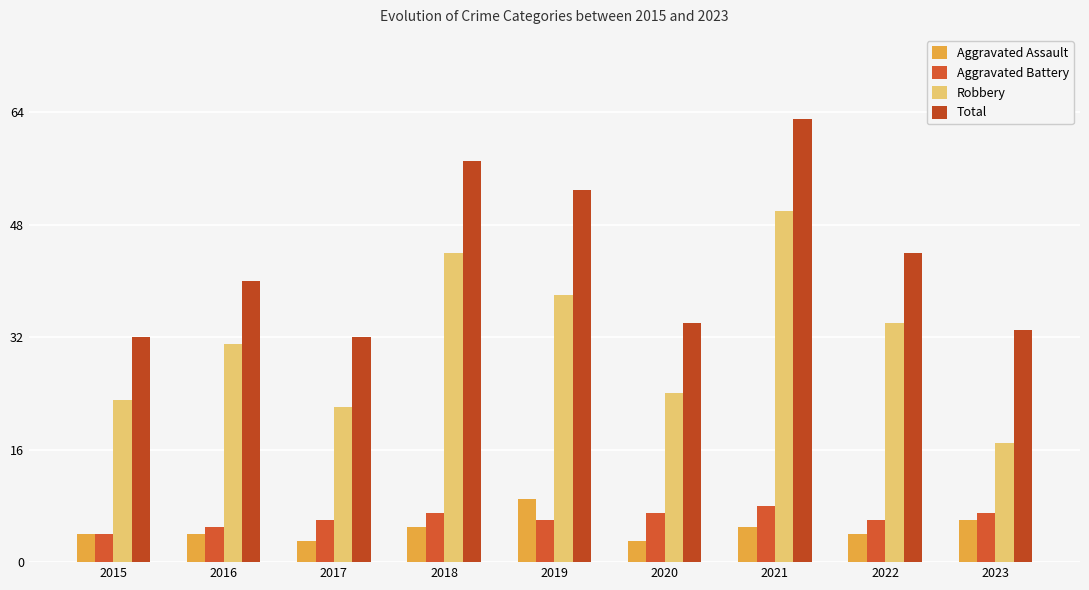

How many groups of bars are there?

9